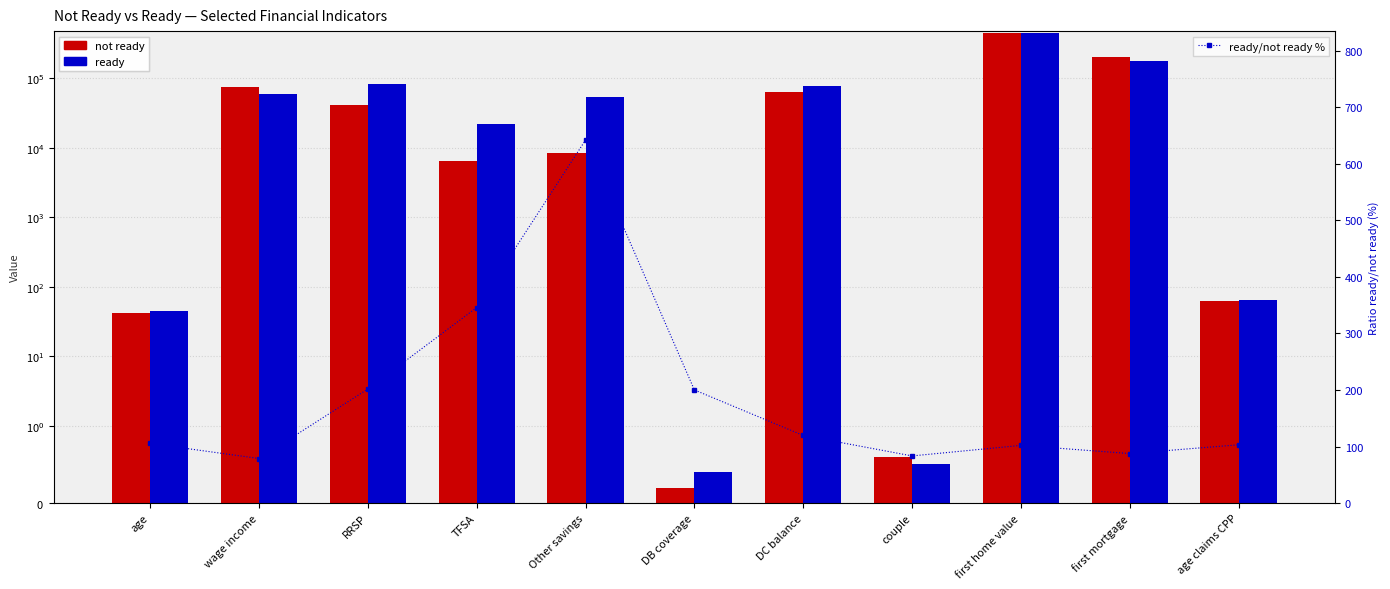

Between wage income and first mortgage, which series saw the biggest shift?

not ready